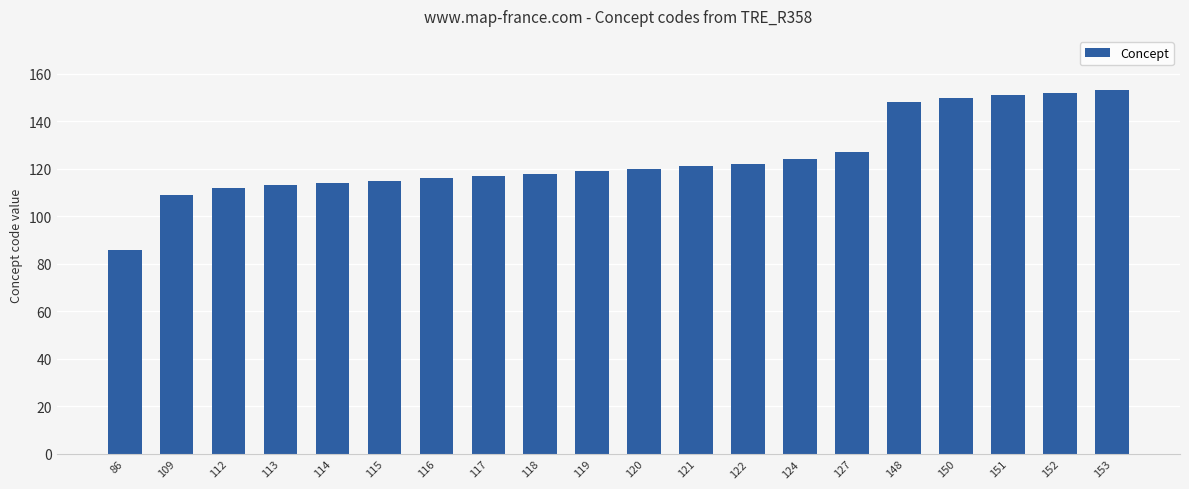

Which label corresponds to the smallest value in the chart?

86